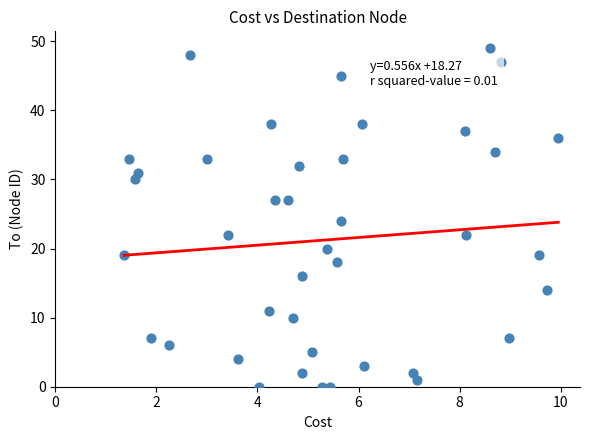

What is the range of Y values (max minus min)?

49